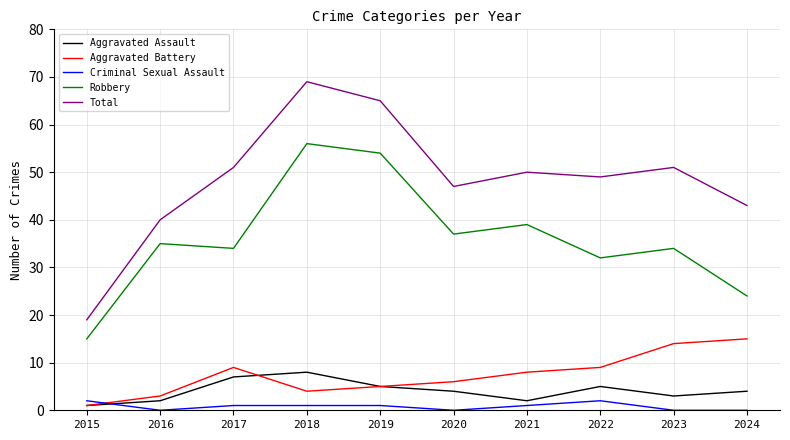

What is the greatest value displayed?

69